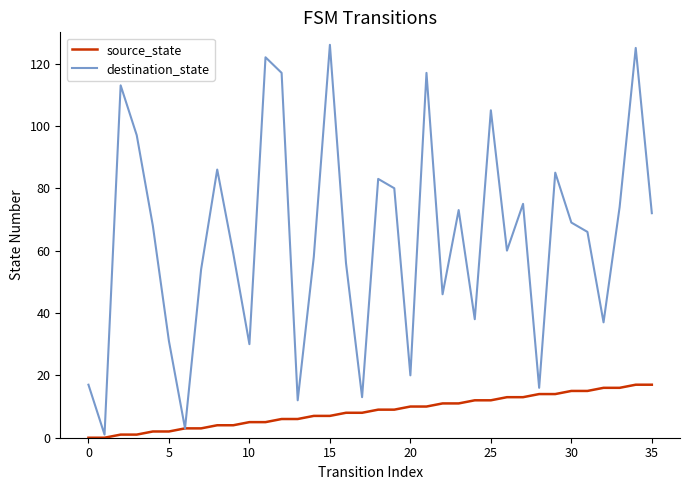

What is the greatest value displayed?

126